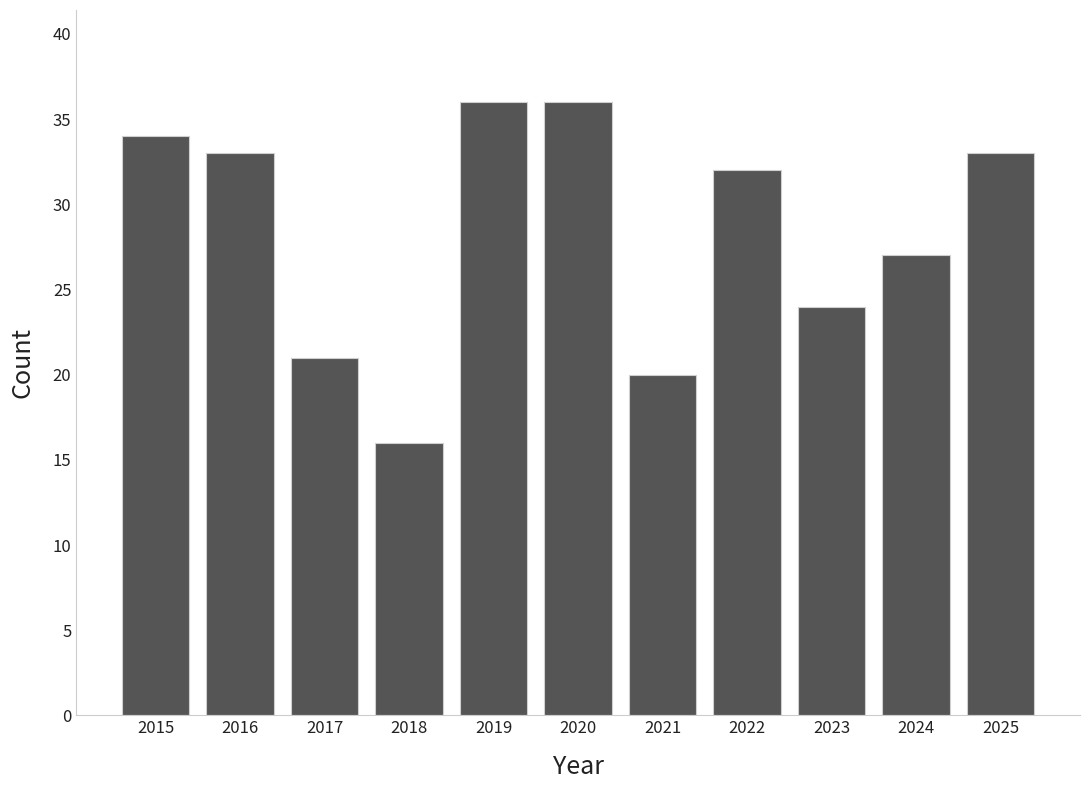

The chart shows a value of 18 at 2022. True or false?

False